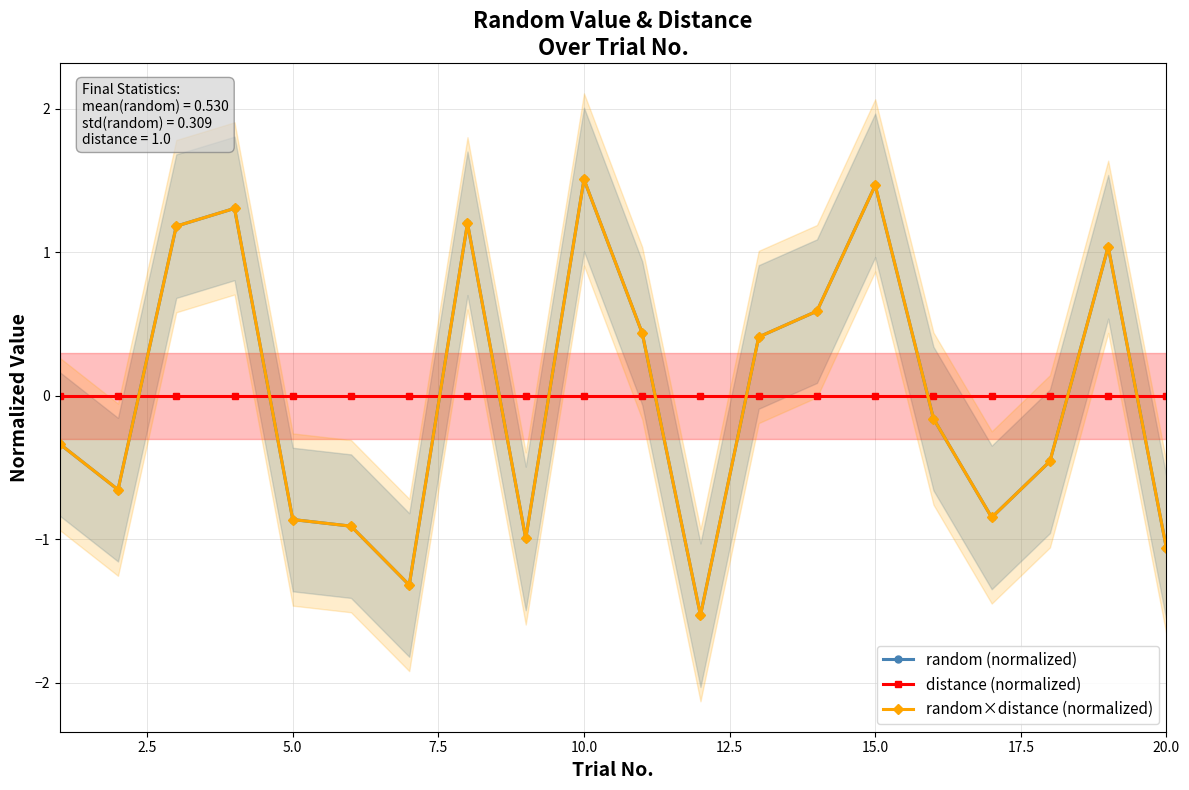

What is the highest value of the random (normalized) series?

1.5